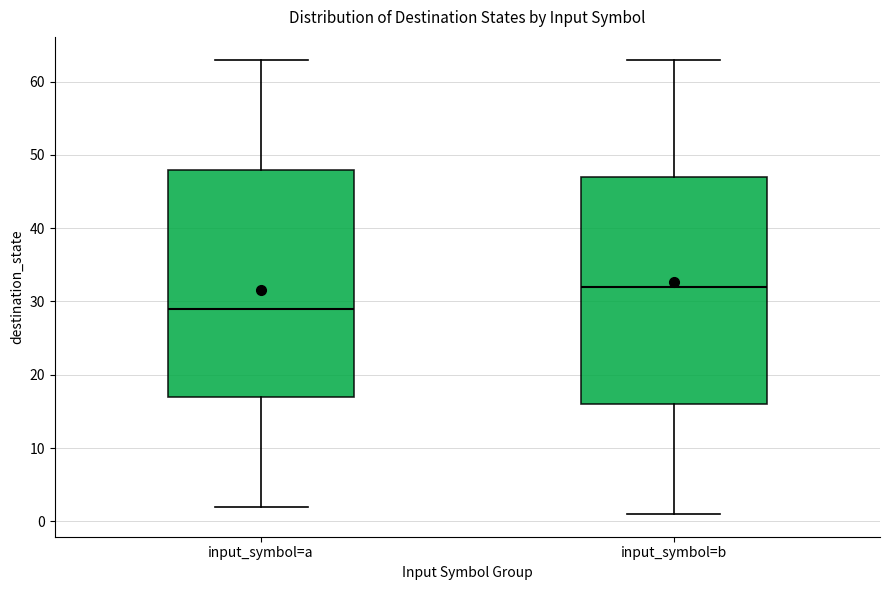

Reading left to right, transcribe this box plot: for each box, give where its median line is, the range the box spans, and where its two whiskers end, as read against the y-axis. The values are not printed on the chart, so give them approximately, as read against the axis.

input_symbol=a: median 29, box 17 to 48, whiskers 2 to 63
input_symbol=b: median 32, box 16 to 47, whiskers 1 to 63